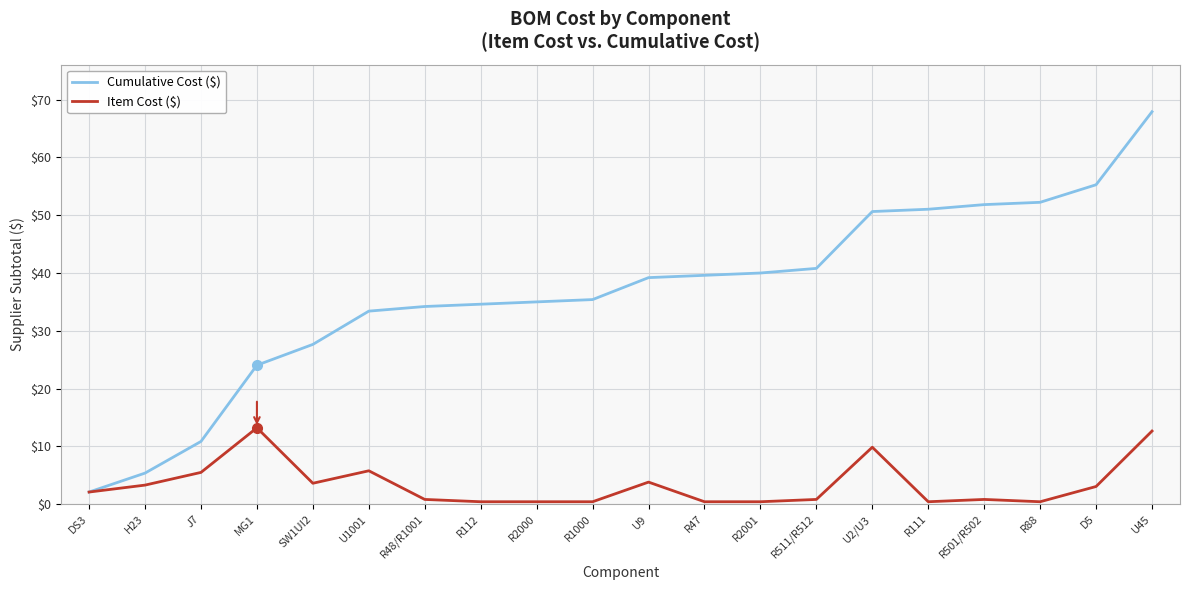

At which category is the sum across all series the highest?

U45